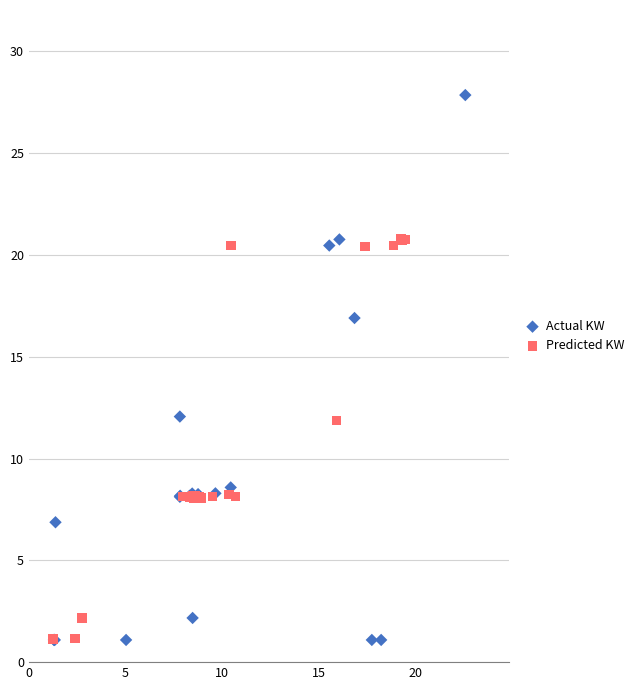

Which series reaches the maximum Y coordinate?

Actual KW